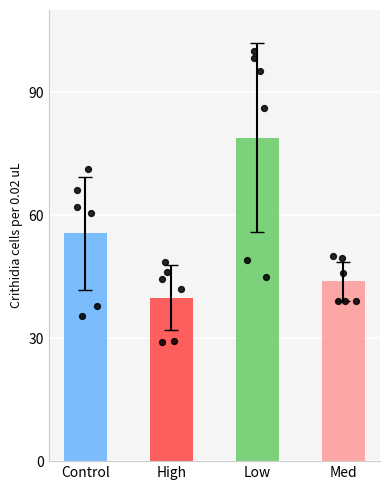

Which series has the largest Y range (max minus min)?

Low